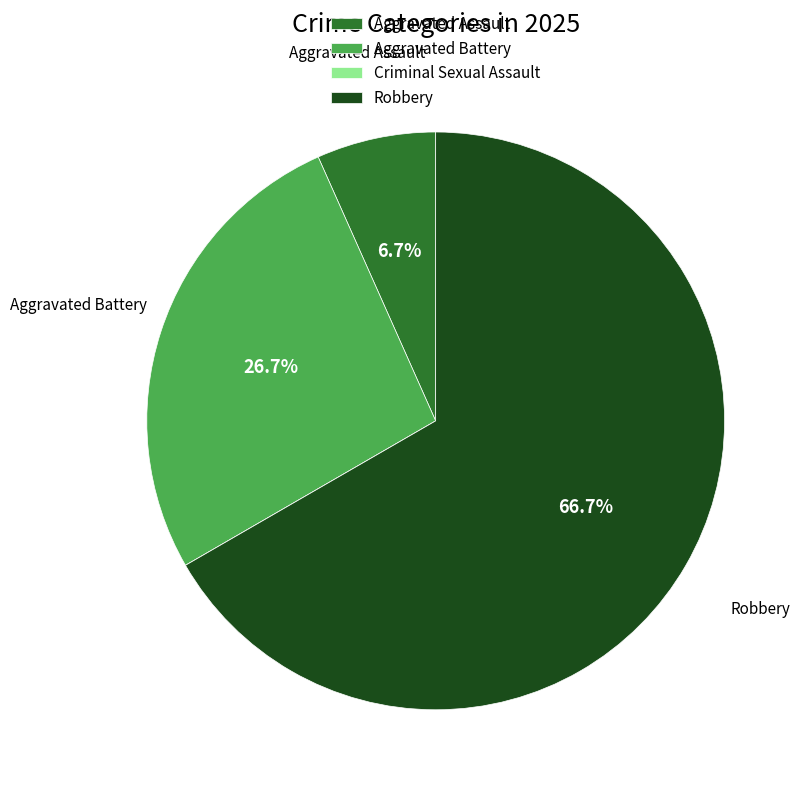

Approximately how many times larger is the value at Robbery compared to Aggravated Assault?

10.0